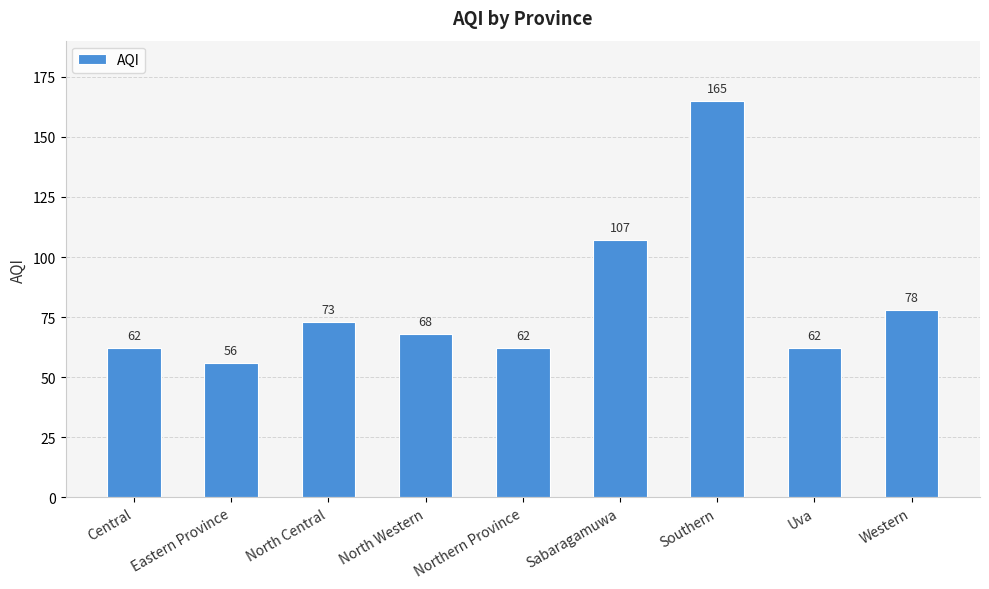

What is the sum of the values at North Central and North Western?

141